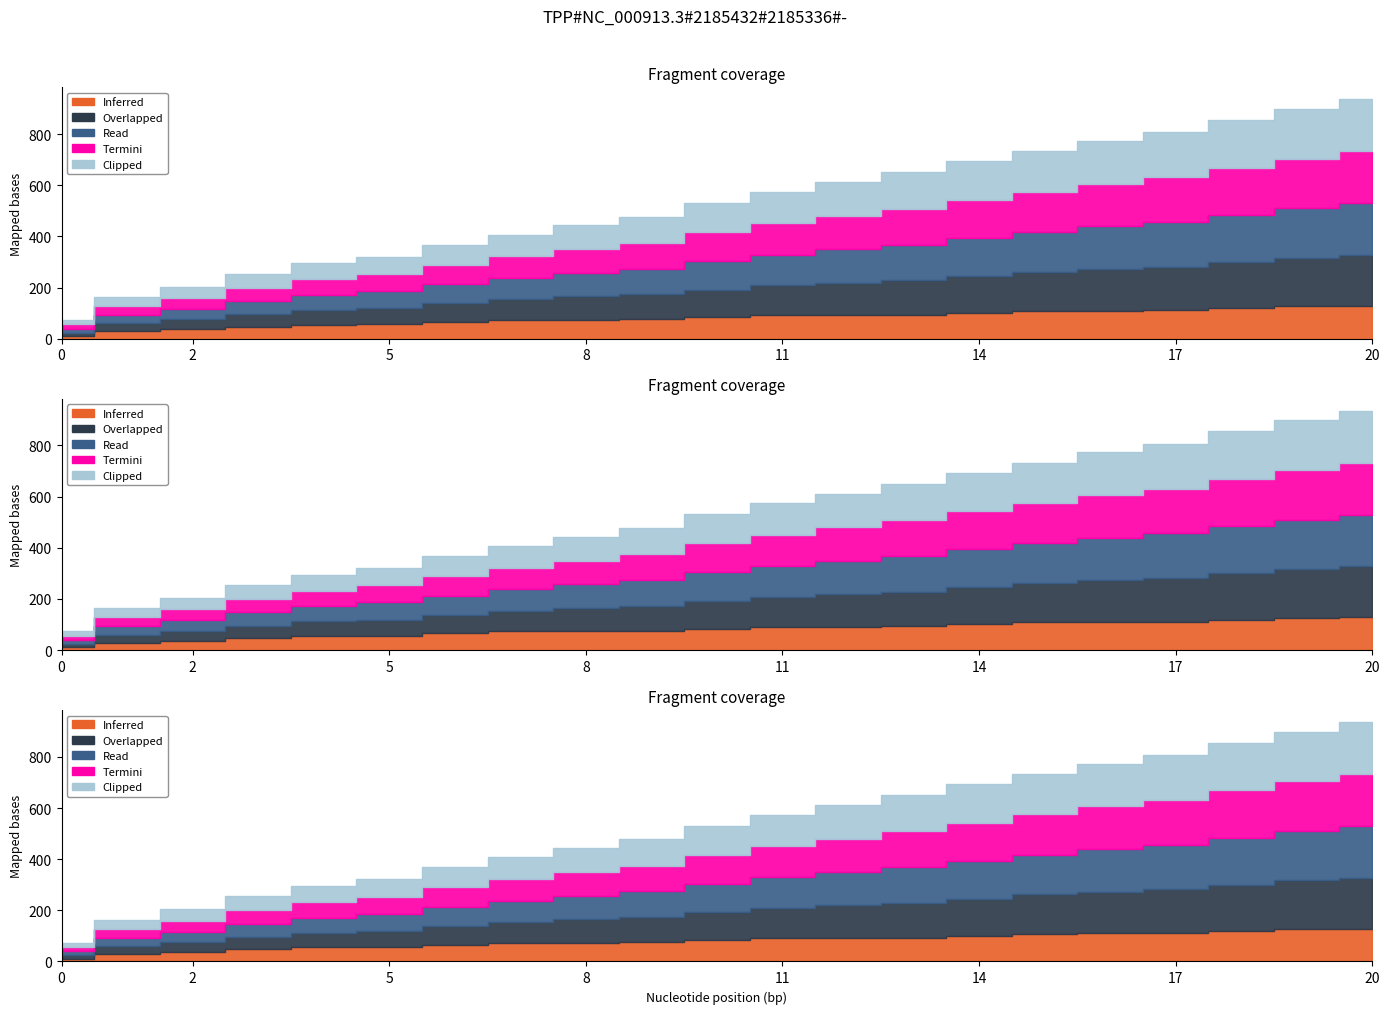

True or false: Clipped has a value of 190 at 13.

False